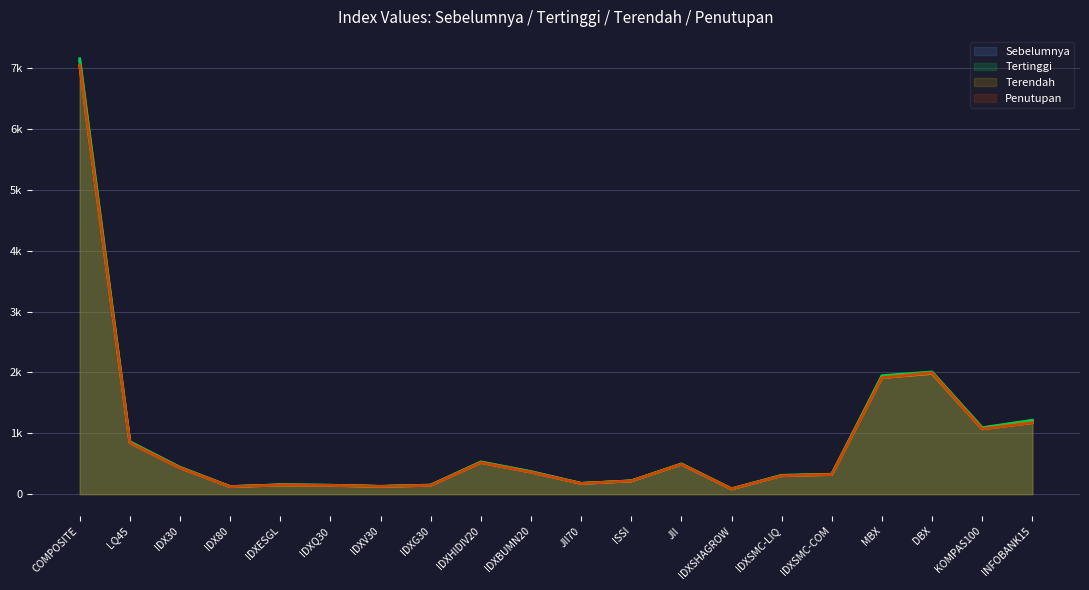

True or false: Sebelumnya has a value of 489.0 at IDXSMC-LIQ.

False